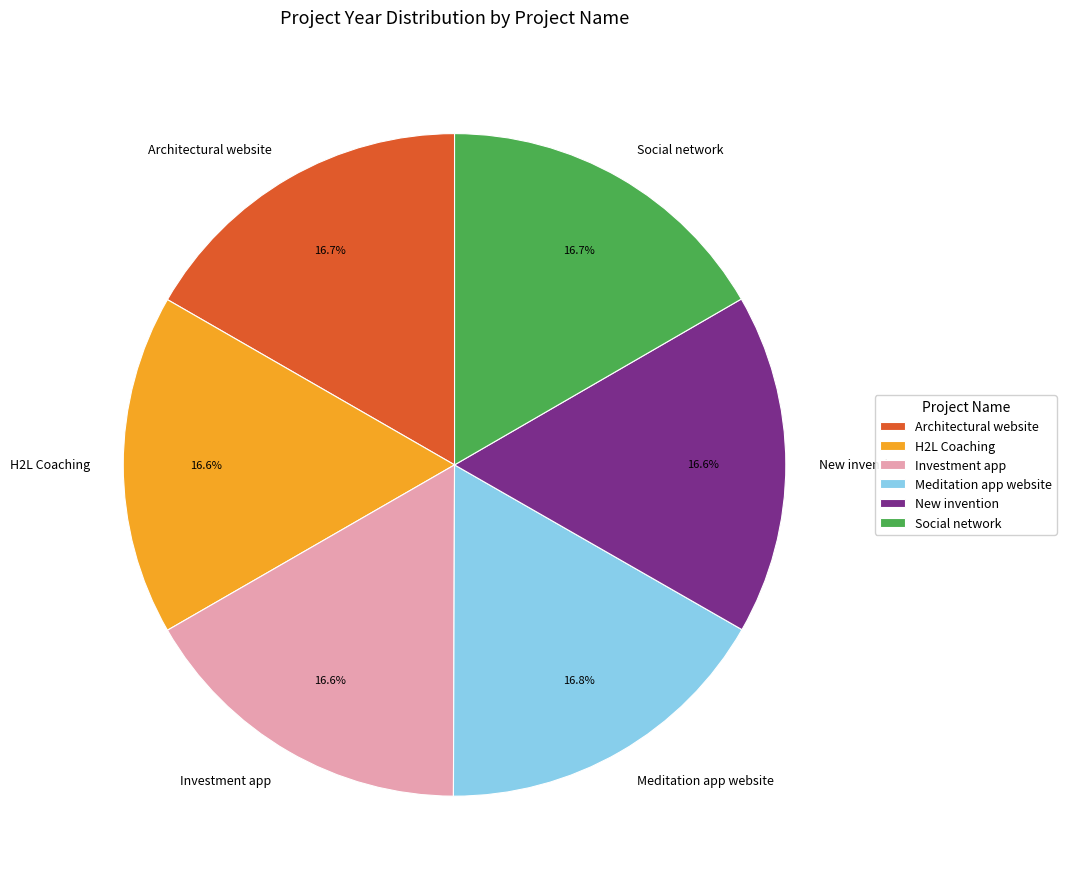

Does H2L Coaching account for over 50% of the chart?

No